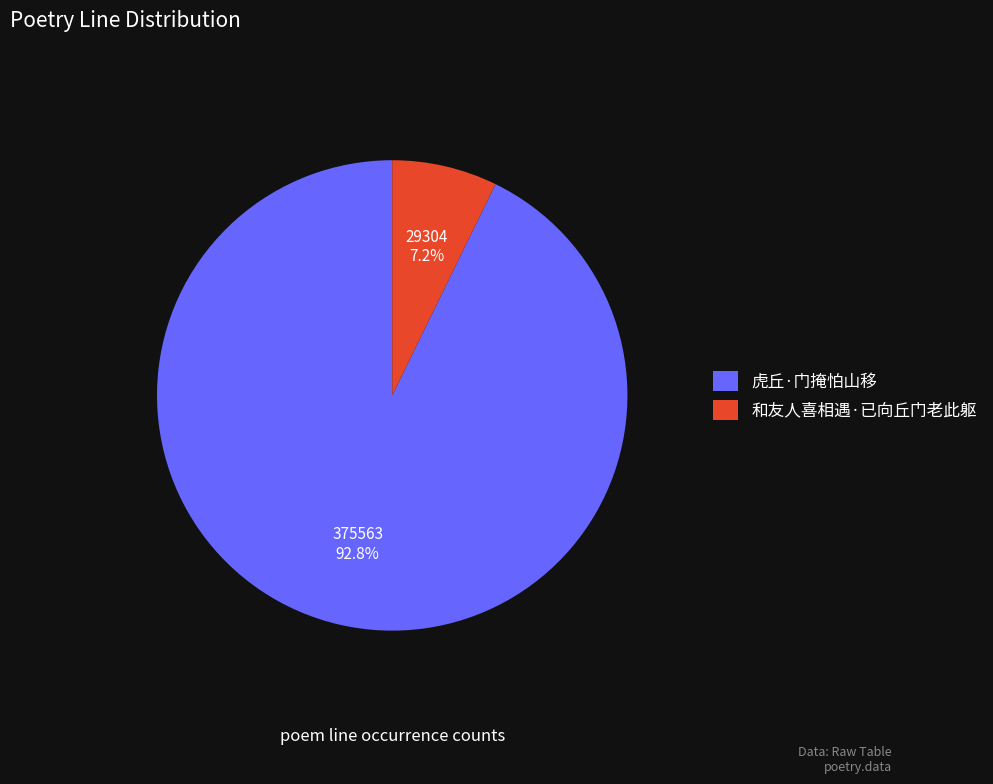

Approximately how many times larger is the value at 和友人喜相遇·已向丘门老此躯 compared to 虎丘·门掩怕山移?

0.1